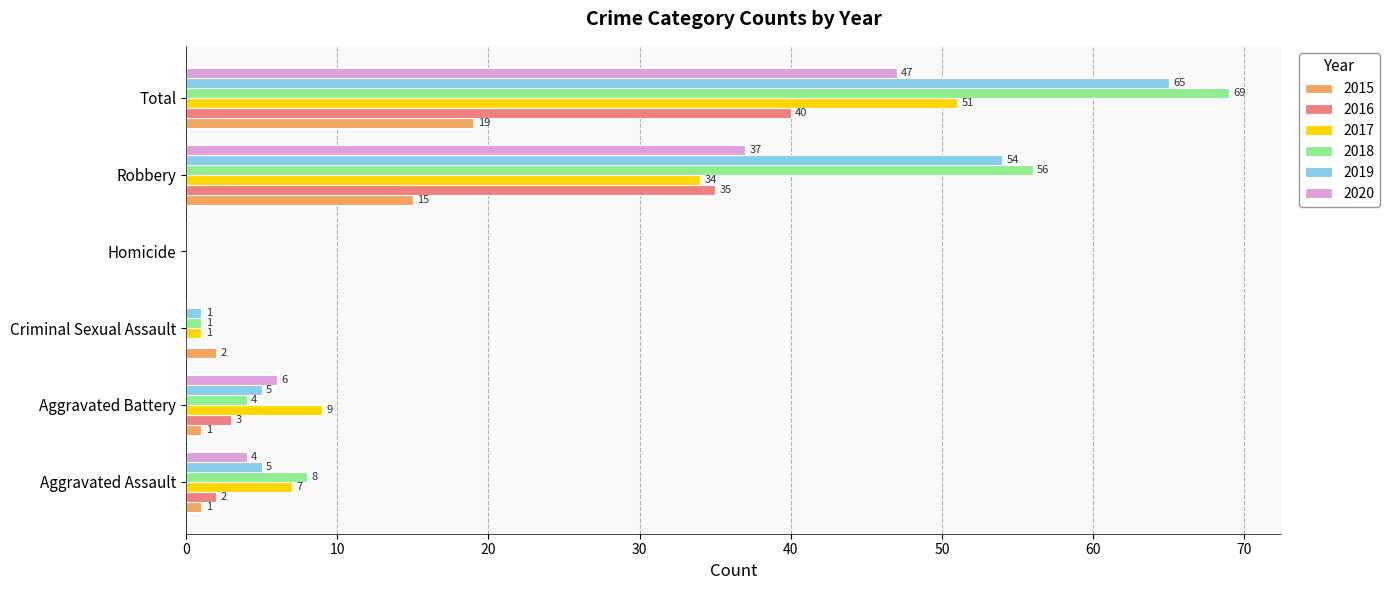

What is the total value across all series at Aggravated Battery?

28